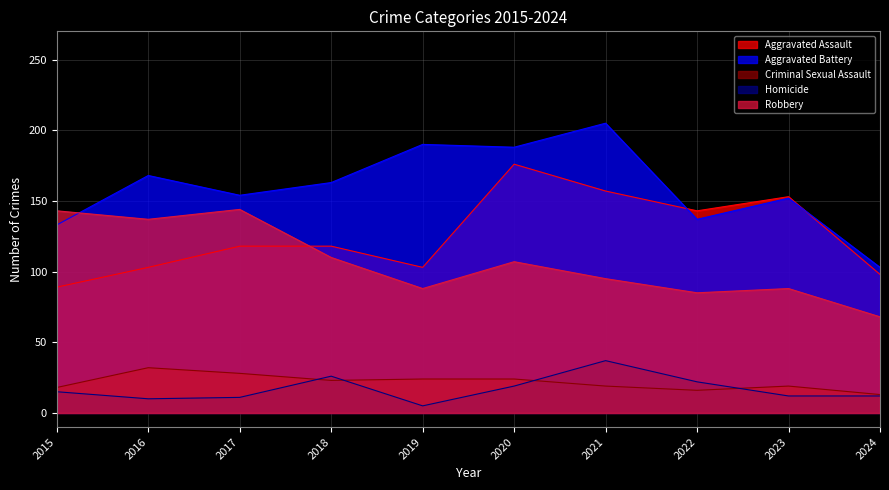

The Robbery series shows 137 at 2016. True or false?

True